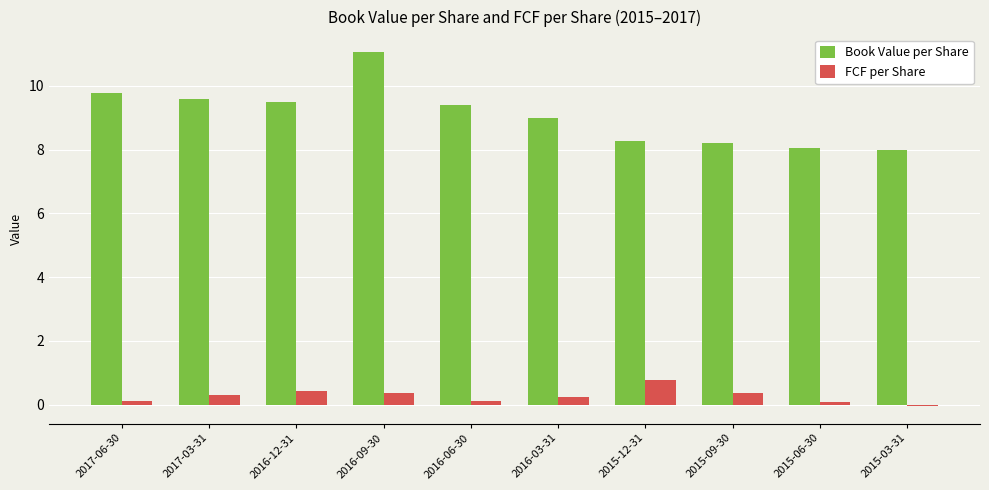

What is the sum of the FCF per Share values at 2017-03-31 and 2015-12-31?

1.1